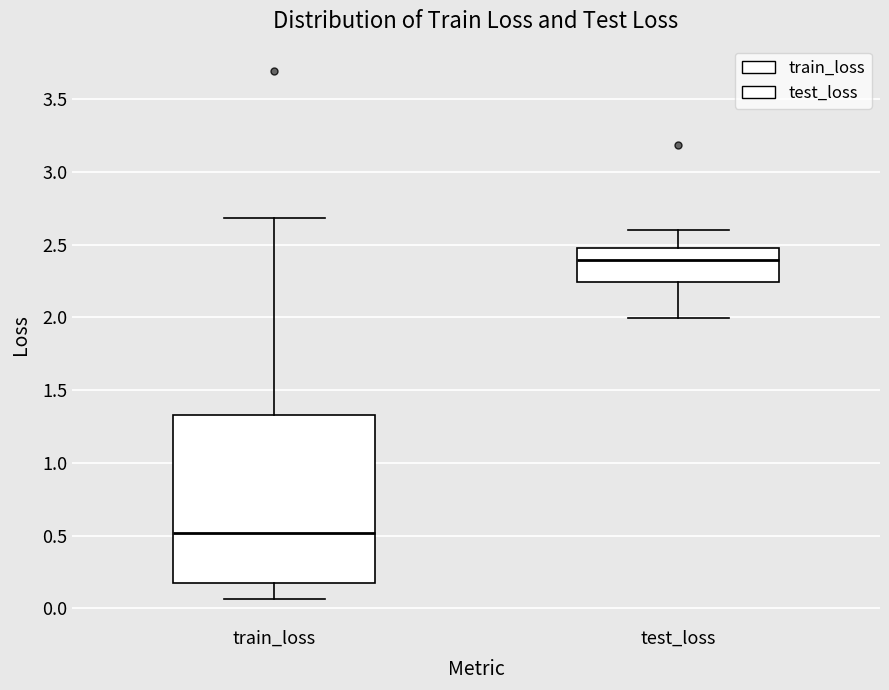

Where does the median line of the box for test_loss sit on the y-axis? The values are not printed on the chart, so give them approximately, as read against the axis.

2.40